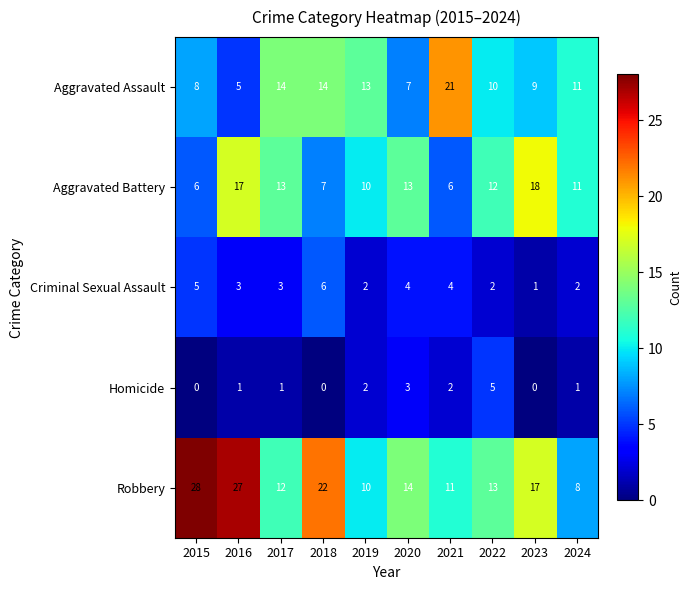

The Homicide series shows 3 at 2020. True or false?

True